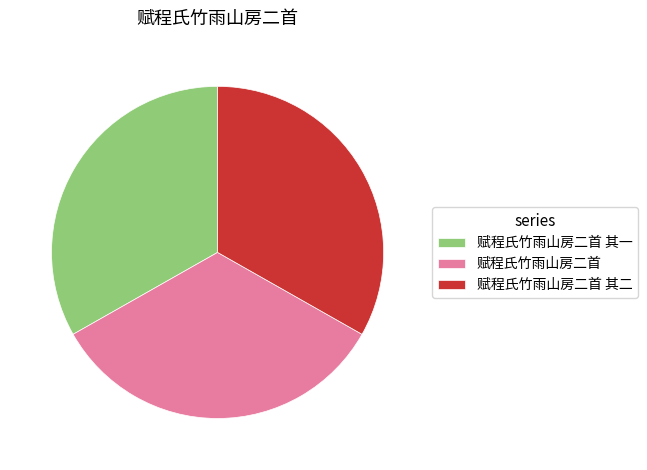

Does any single category account for the majority?

No